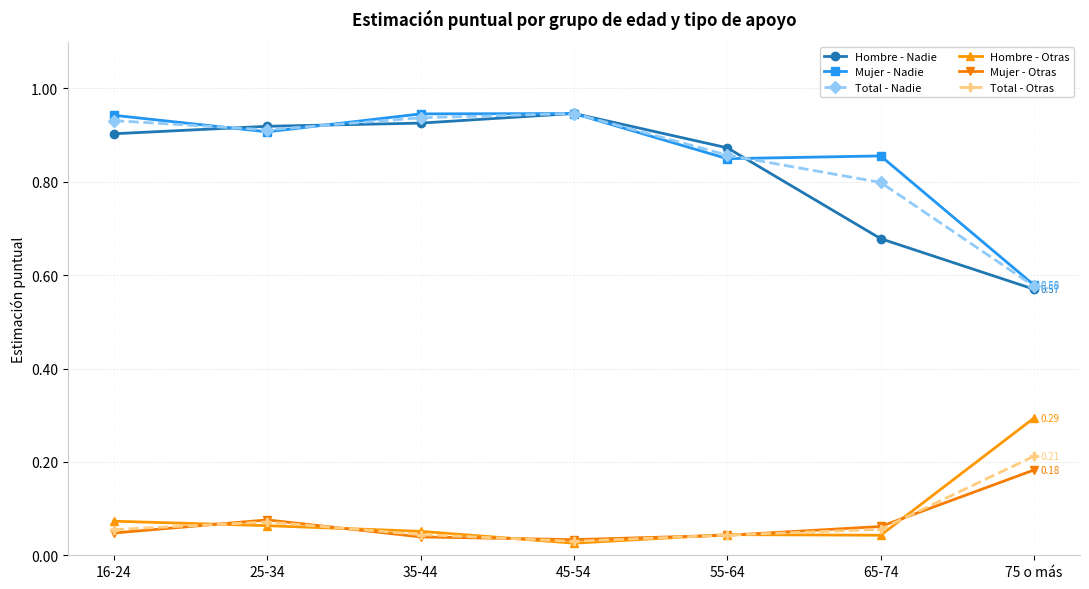

At which category does Mujer - Otras reach its first local peak?

25-34